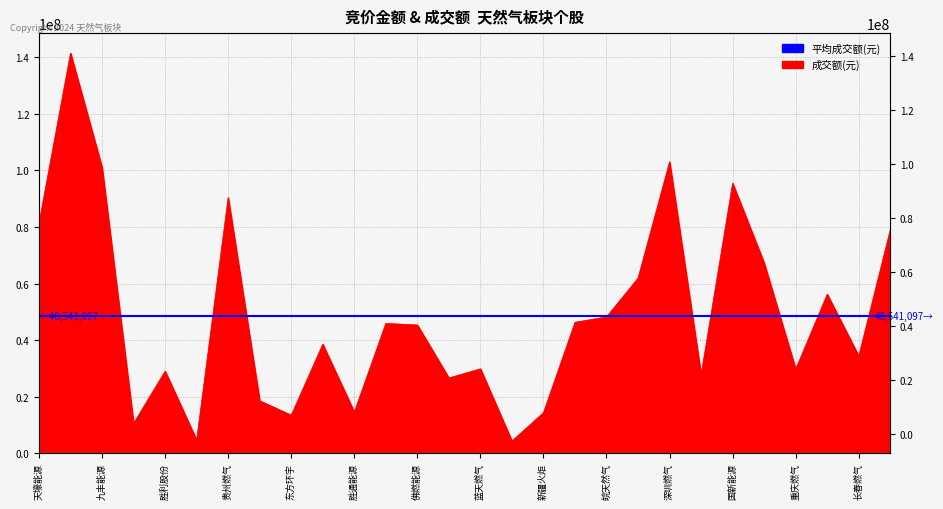

What is the approximate value at 新奥股份?

141442354